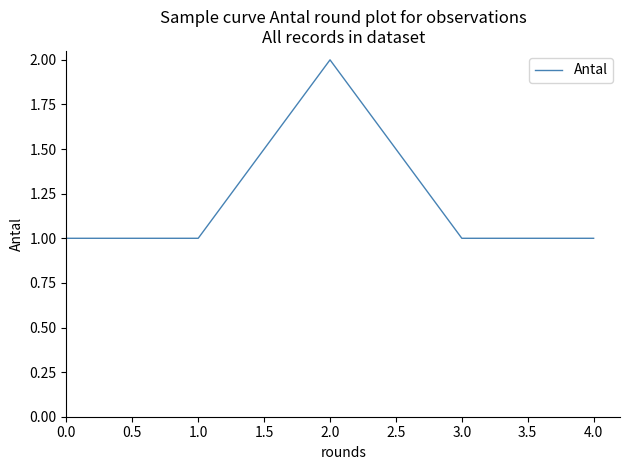

Approximately how many times larger is the value at 0.0 compared to 1.0?

1.0